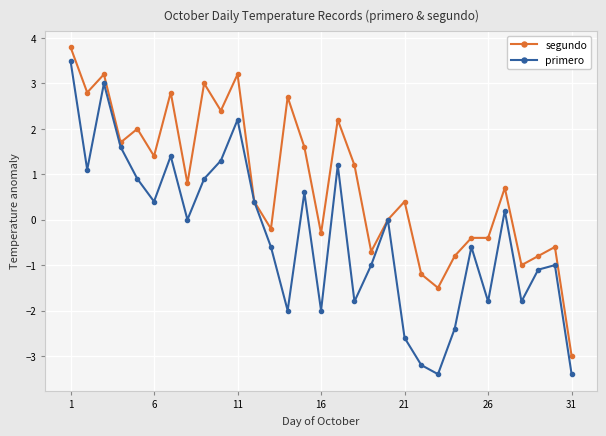

True or false: segundo has more than 0 interior local peaks.

True